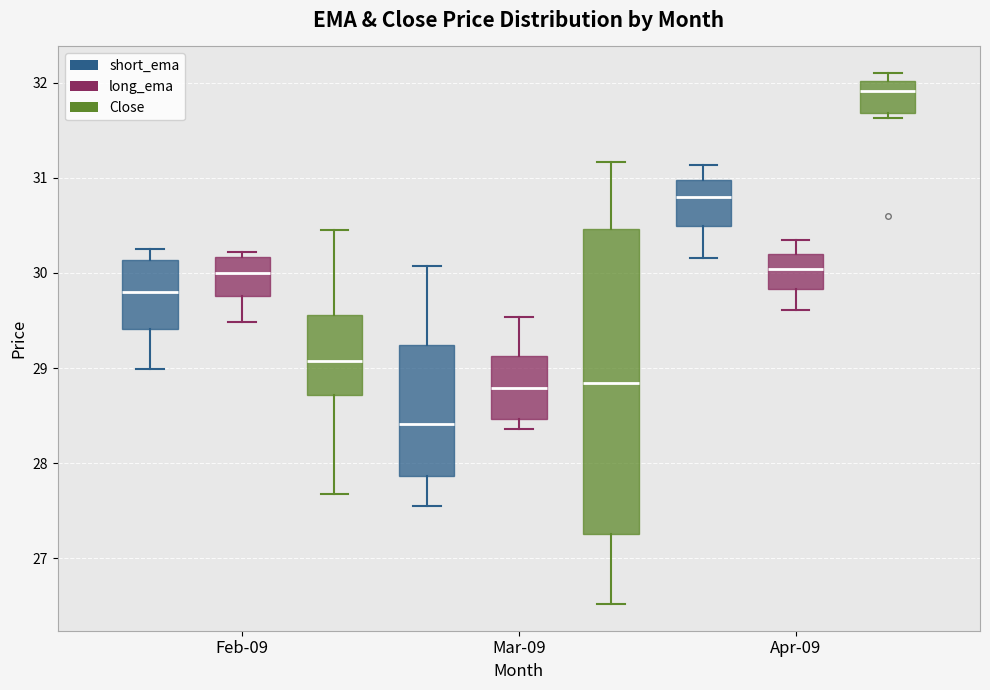

Which box's median line is the highest?

Apr-09 (Close)